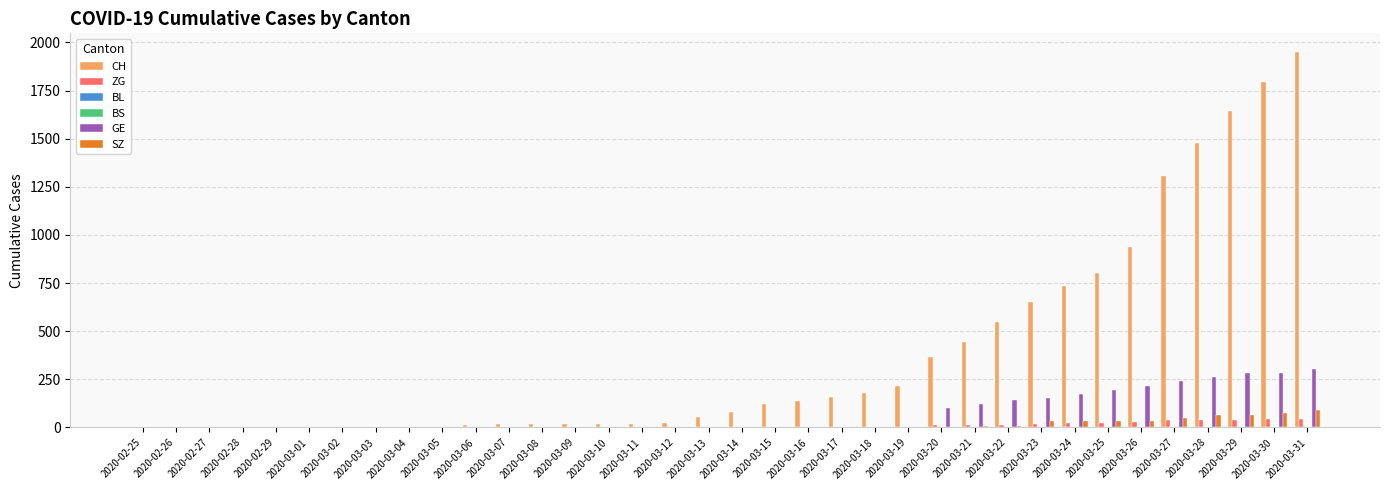

How many groups of bars are there?

36